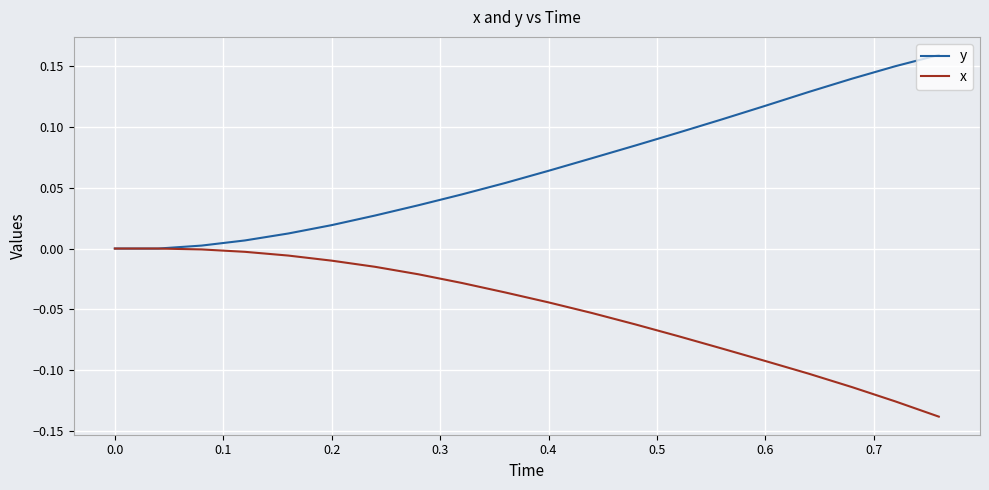

Which series has the largest total across all categories?

y